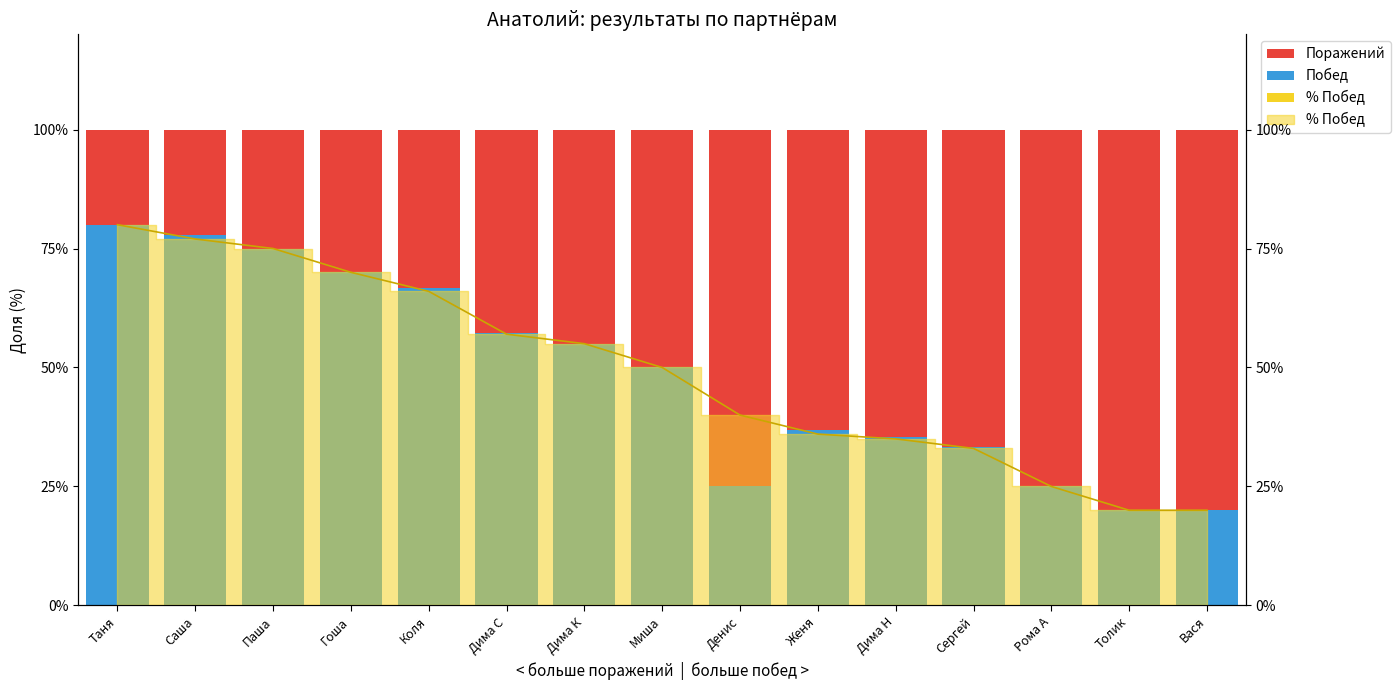

At how many categories does at least one series exceed 19?

15